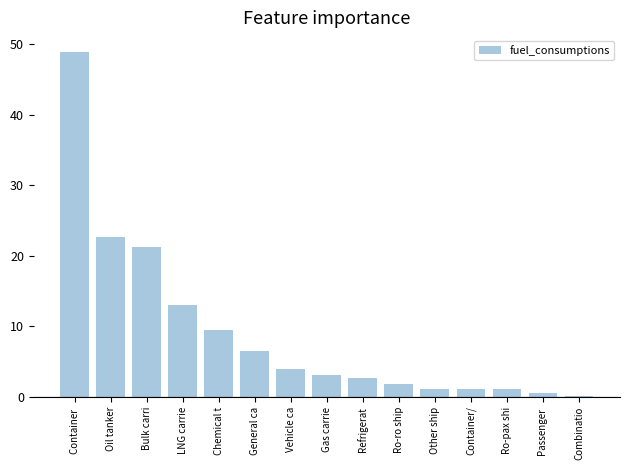

What is the sum of all values?

137.7